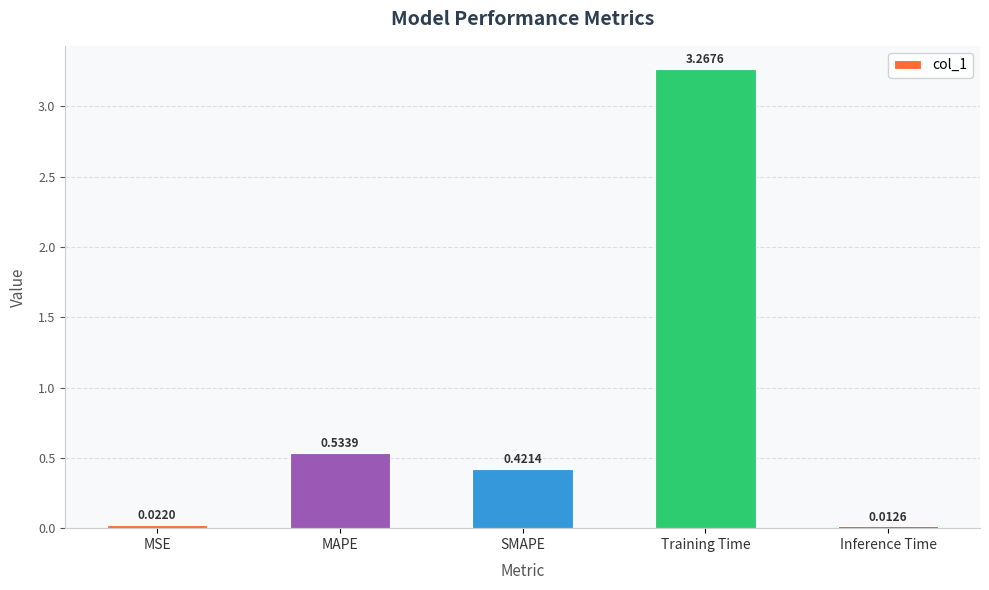

How many data points does each series have?

5